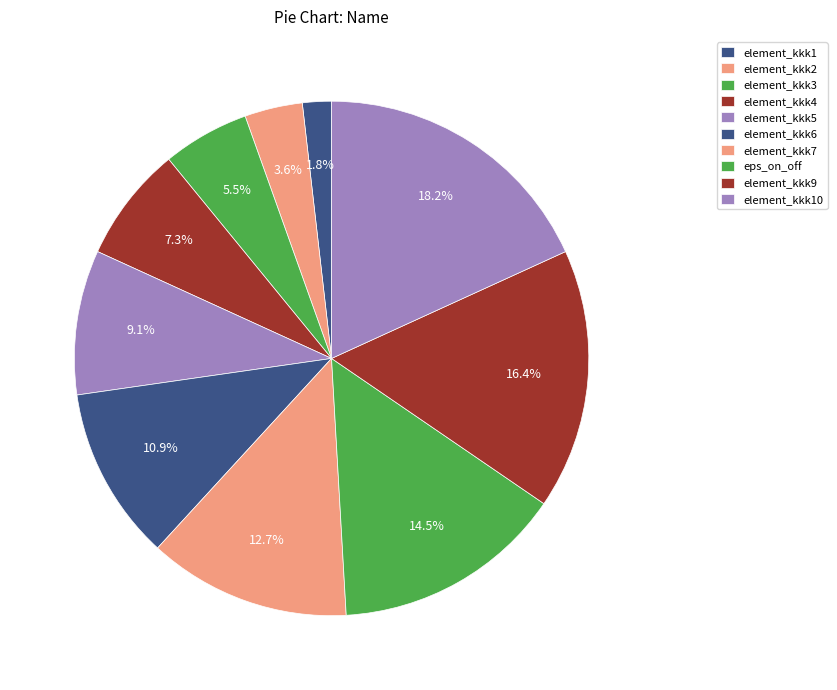

Is there a majority slice in this chart?

No